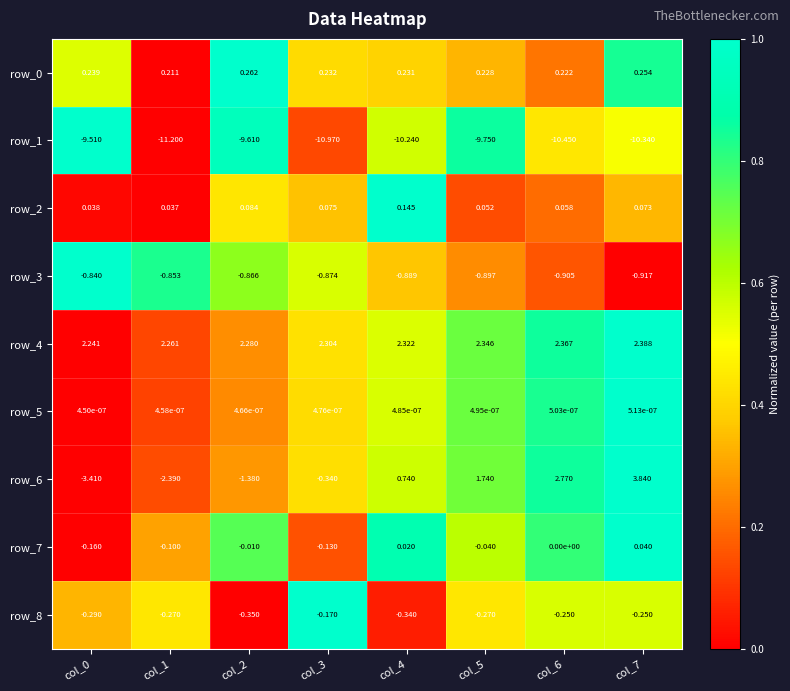

Is the value of row_5 at col_3 greater than the value of row_2 at col_5?

No